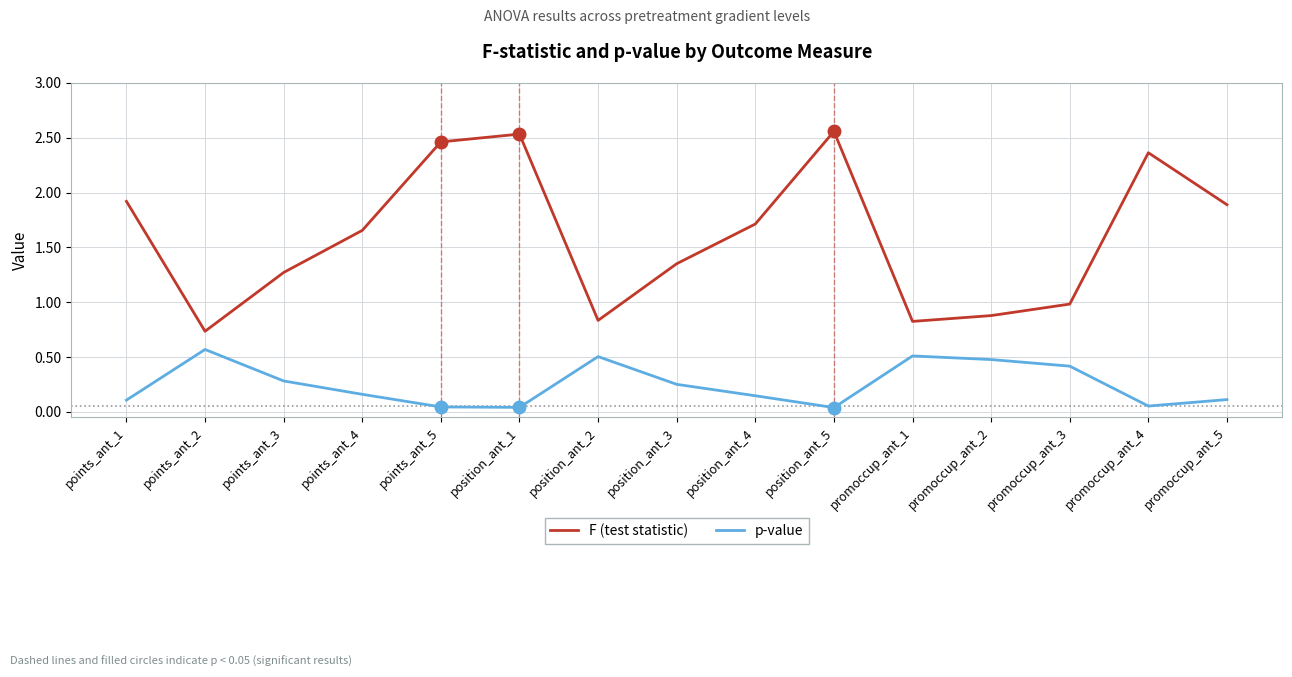

True or false: F (test statistic) has a value of 2.9 at points_ant_4.

False